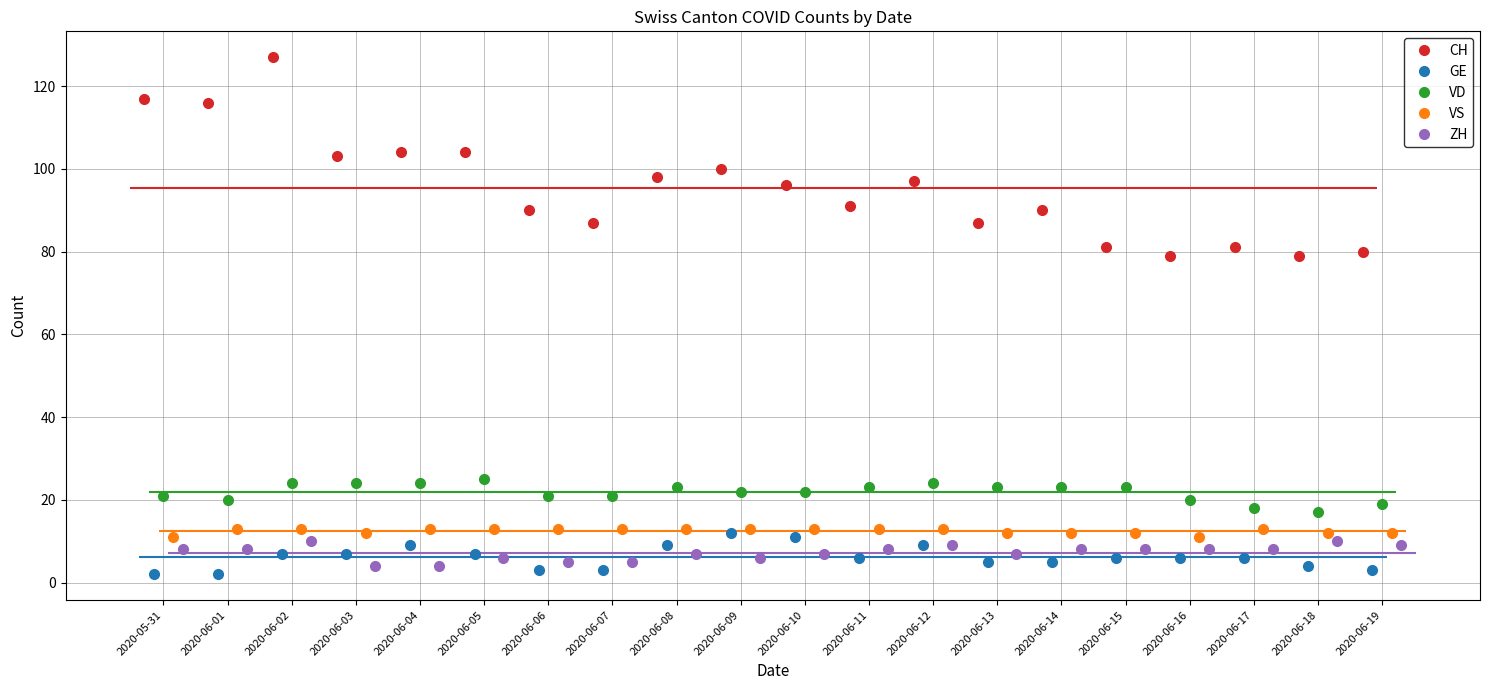

True or false: CH has more than 0 points higher than both neighbors.

True